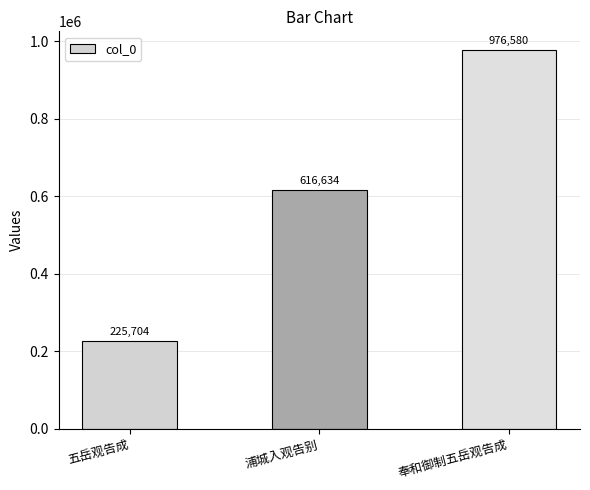

Reading left to right, list all the values displayed in this chart.

225704	616634	976580